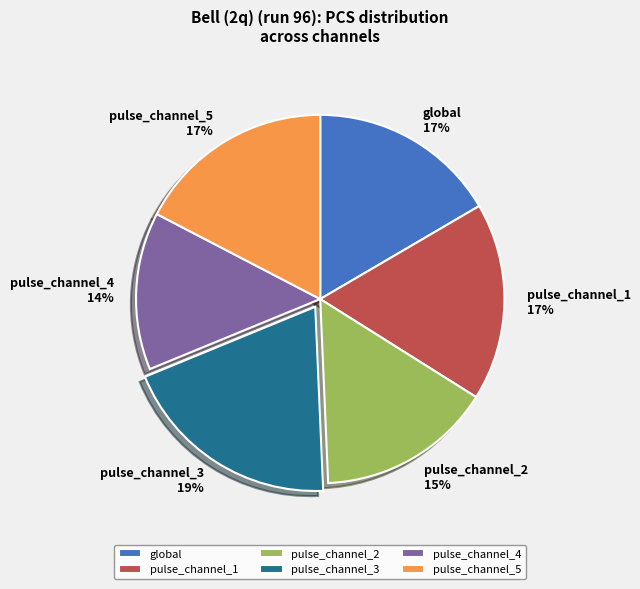

Combined, do global and pulse_channel_2 account for over 50%?

No